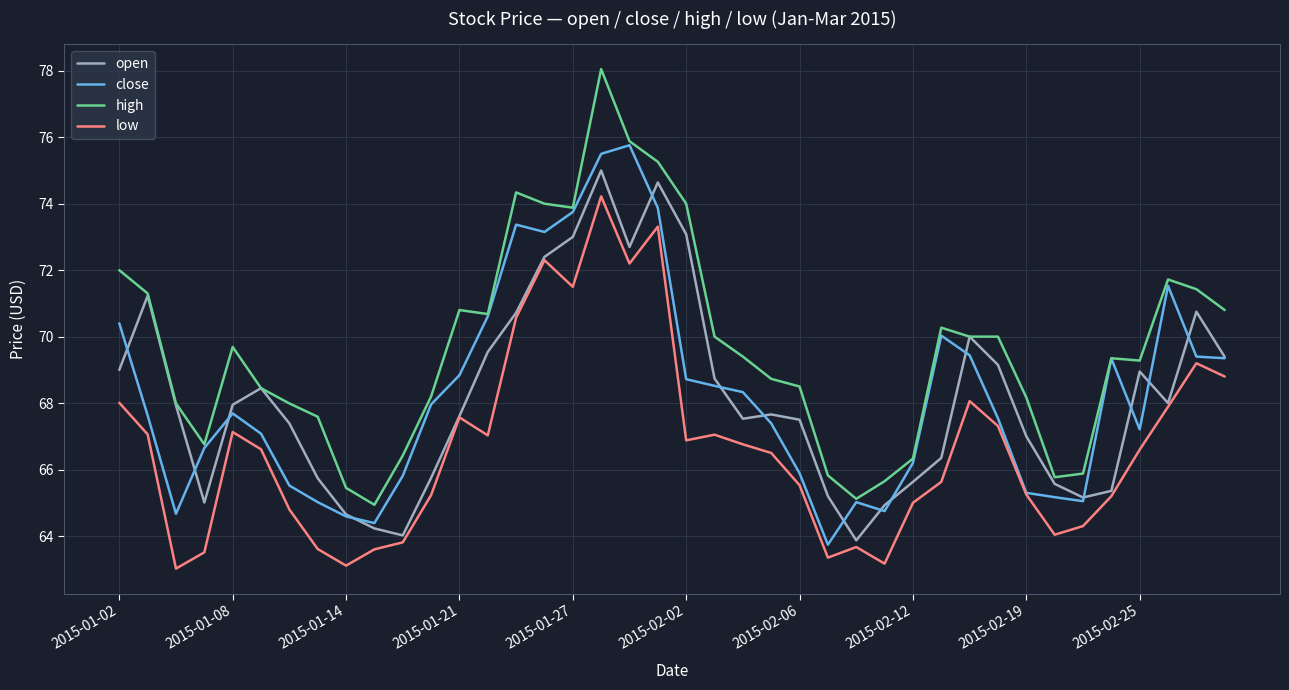

Which series has the largest range (max minus min)?

high